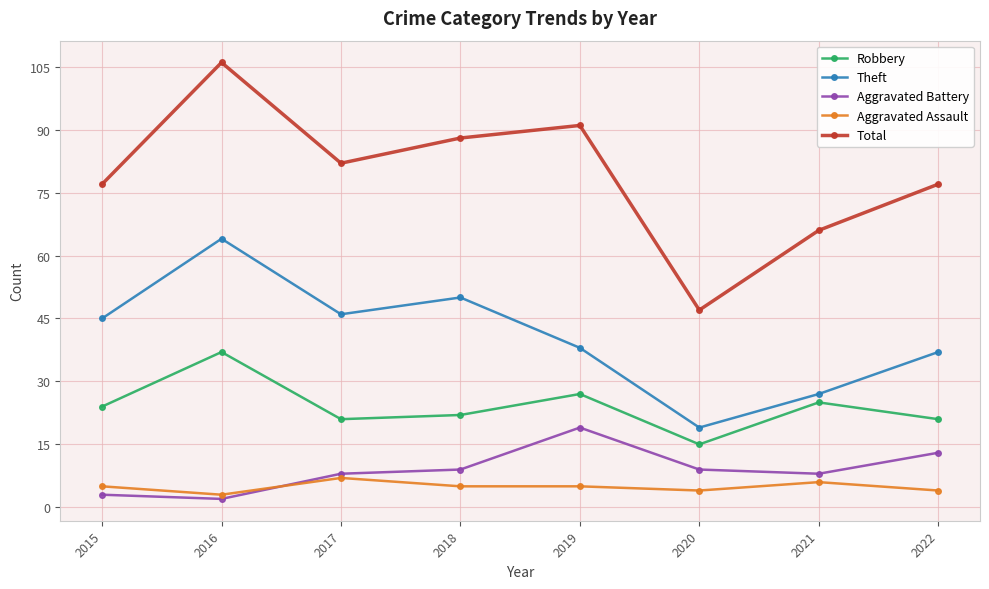

Rank the series at 2021 from lowest to highest value.

Aggravated Assault, Aggravated Battery, Robbery, Theft, Total